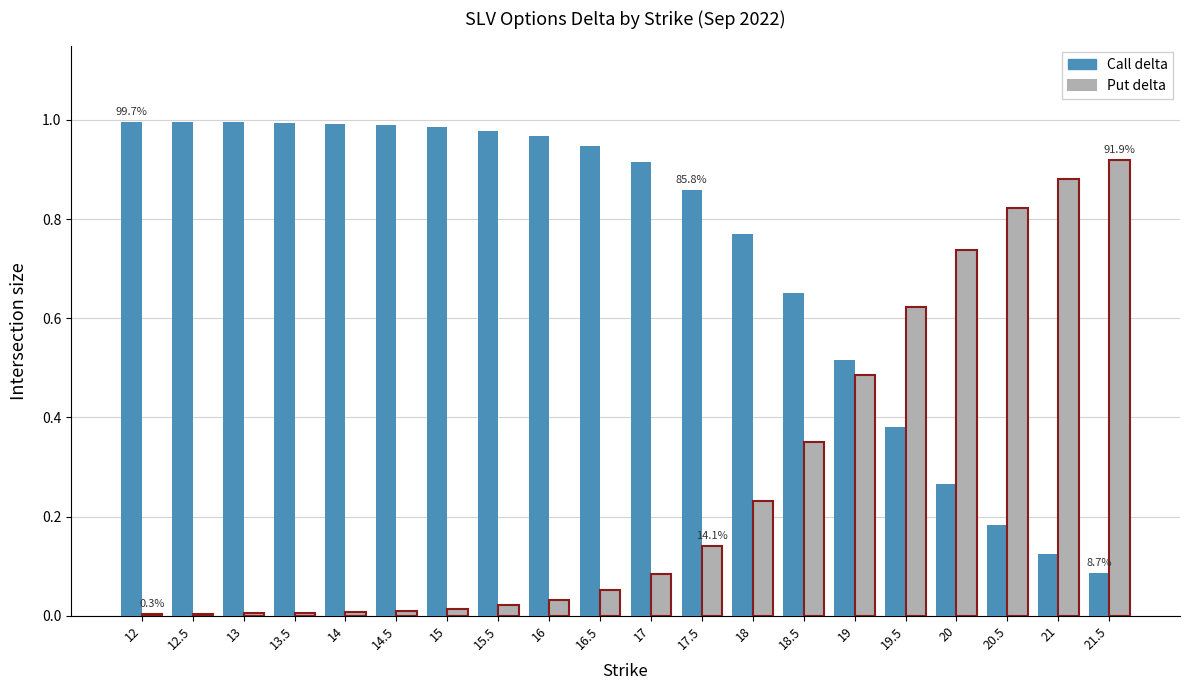

Are the bars grouped side by side (vs. stacked)?

Yes